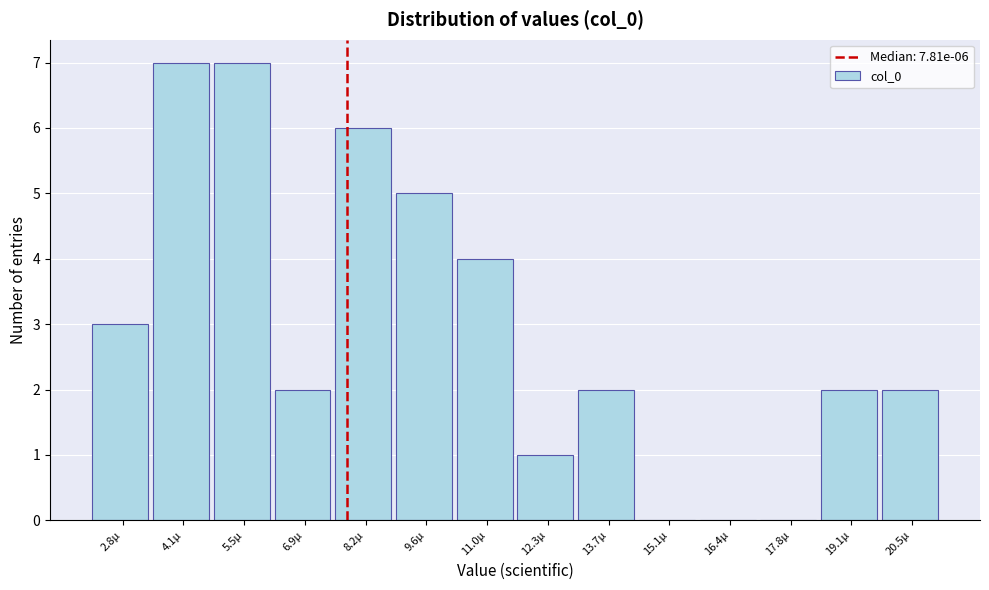

Reading left to right, list all the values displayed in this chart.

2.8µ=3	4.1µ=7	5.5µ=7	6.9µ=2	8.2µ=6	9.6µ=5	11.0µ=4	12.3µ=1	13.7µ=2	15.1µ=0	16.4µ=0	17.8µ=0	19.1µ=2	20.5µ=2